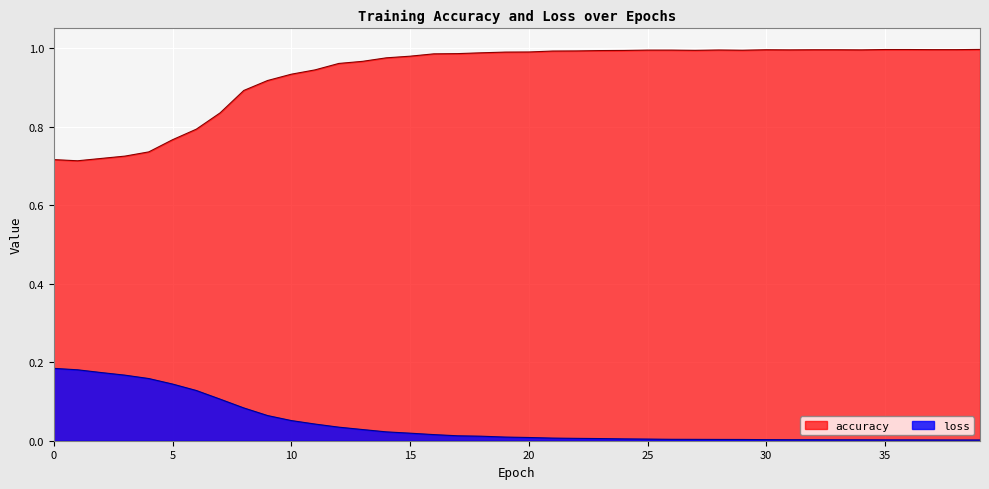

What is the difference between the highest and lowest values at 16?

1.0